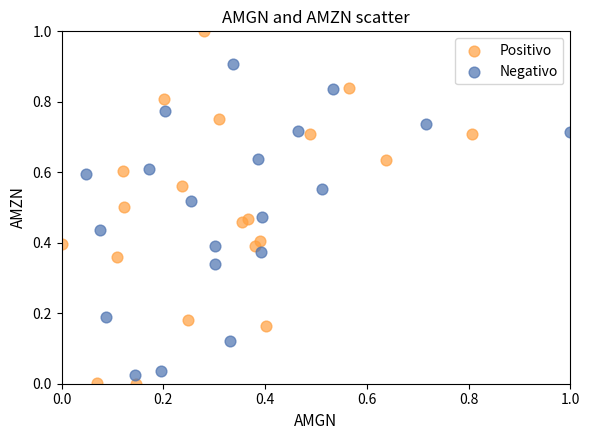

Which series has the widest spread of Y values?

Positivo